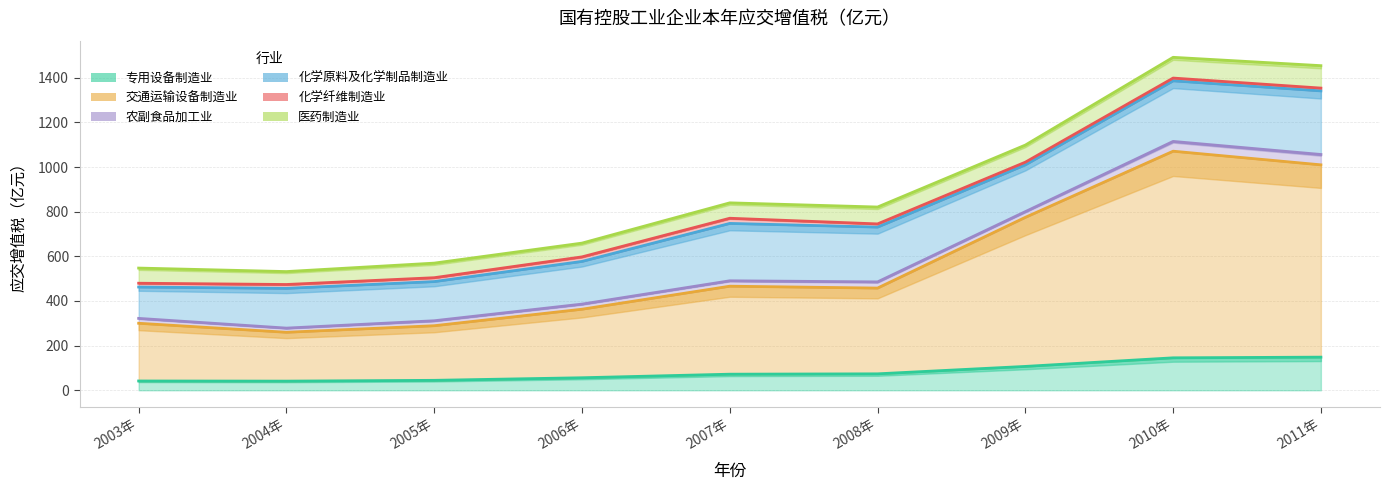

What value does the 医药制造业 series have at 2008年?

75.6